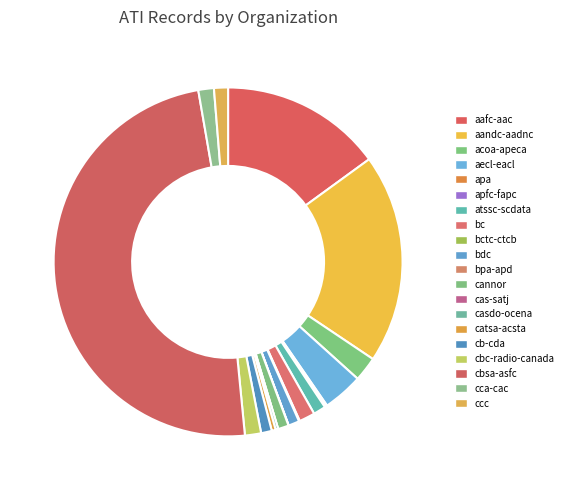

To the nearest percent, what percentage of the pie is bc?

1%